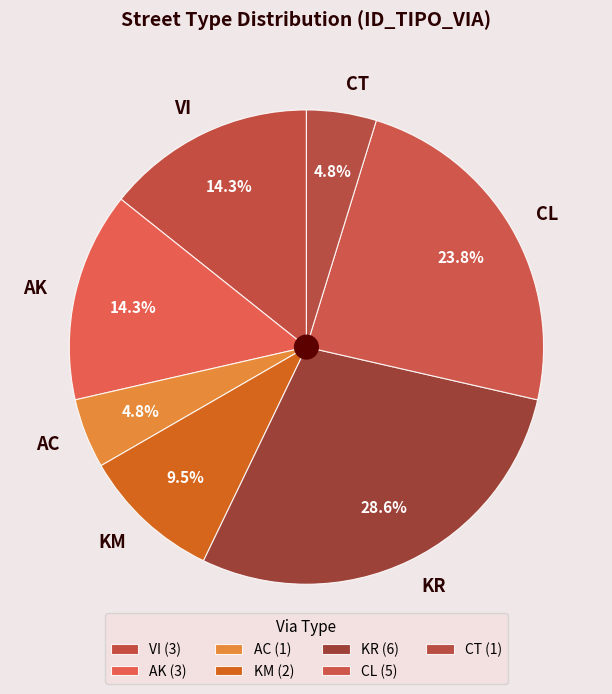

Between KR and VI, which is larger?

KR